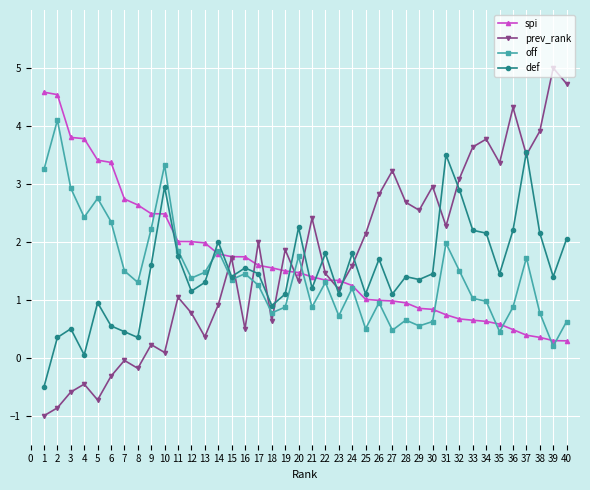

At which category does off reach its first local peak?

2